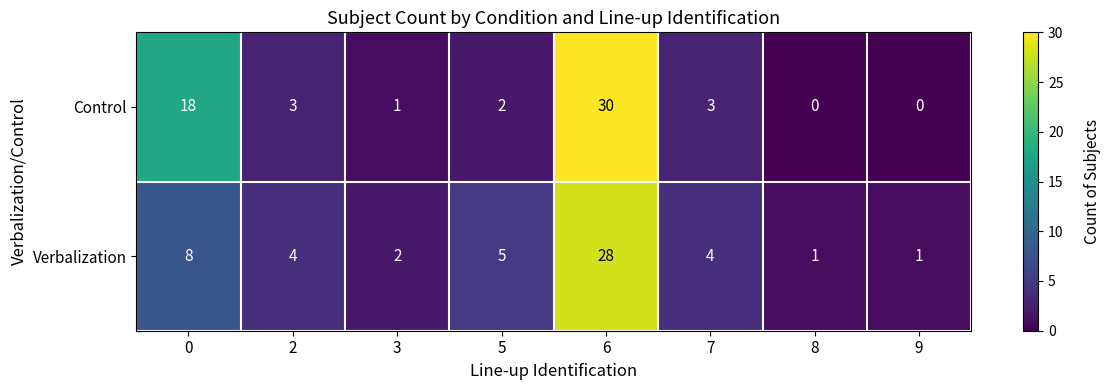

Is it true that Control equals 31 at 0?

False